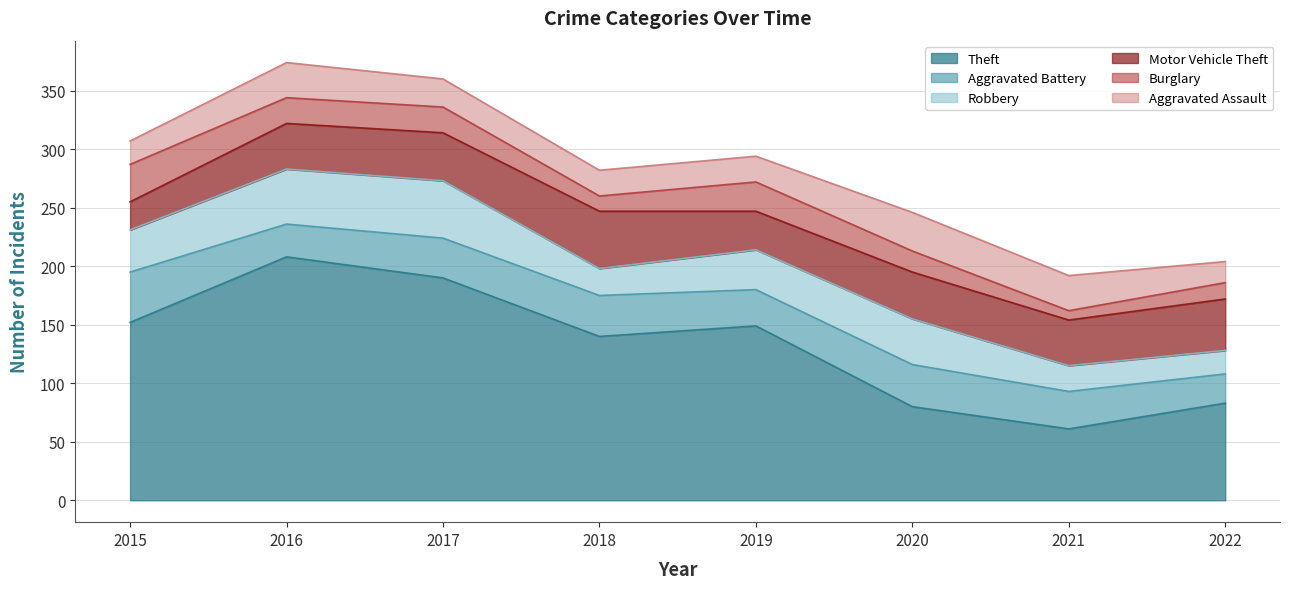

Reading left to right, what are all the values shown in this chart?

Theft: 2015=152	2016=208	2017=190	2018=140	2019=149	2020=80	2021=61	2022=83
Aggravated Battery: 2015=43	2016=28	2017=34	2018=35	2019=31	2020=36	2021=32	2022=25
Robbery: 2015=36	2016=47	2017=49	2018=23	2019=34	2020=39	2021=22	2022=20
Motor Vehicle Theft: 2015=24	2016=39	2017=41	2018=49	2019=33	2020=40	2021=39	2022=44
Burglary: 2015=32	2016=22	2017=22	2018=13	2019=25	2020=18	2021=8	2022=14
Aggravated Assault: 2015=20	2016=30	2017=24	2018=22	2019=22	2020=33	2021=30	2022=18